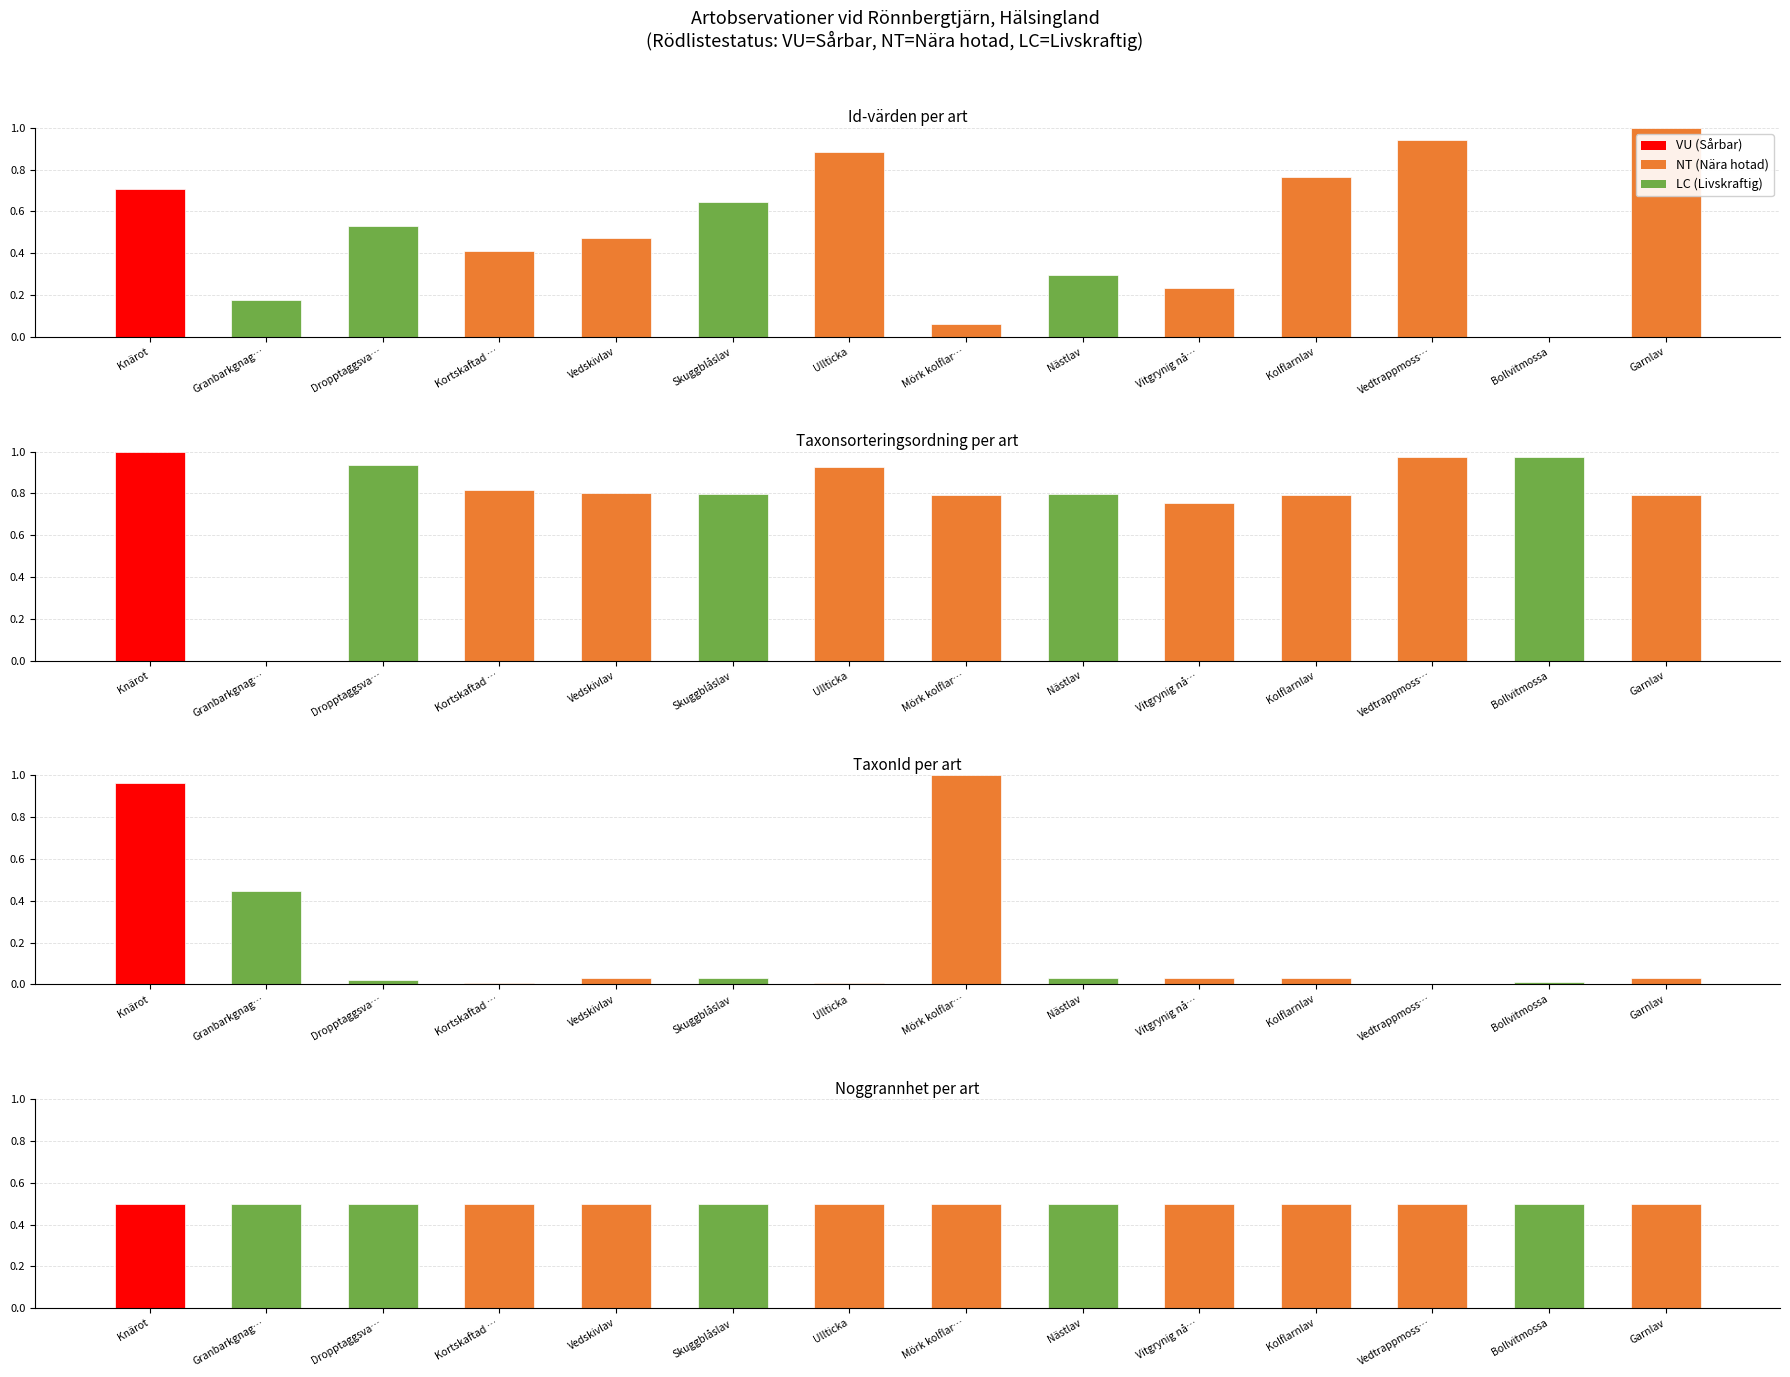

Is the value of TaxonId at Granbarkgnag… greater than the value of Noggrannhet at Vedtrappmoss…?

No